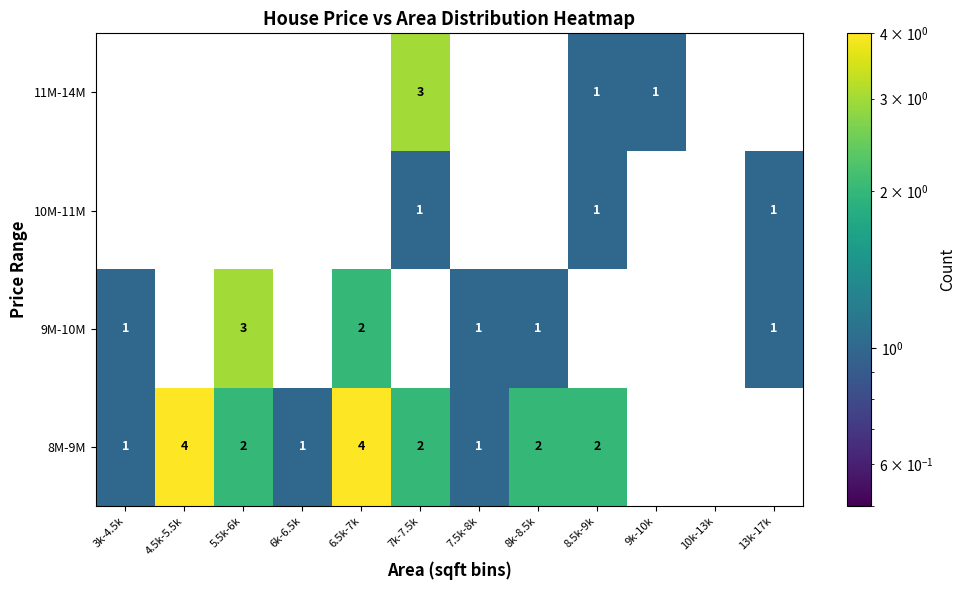

The 11M-14M series shows 0 at 9k-10k. True or false?

False